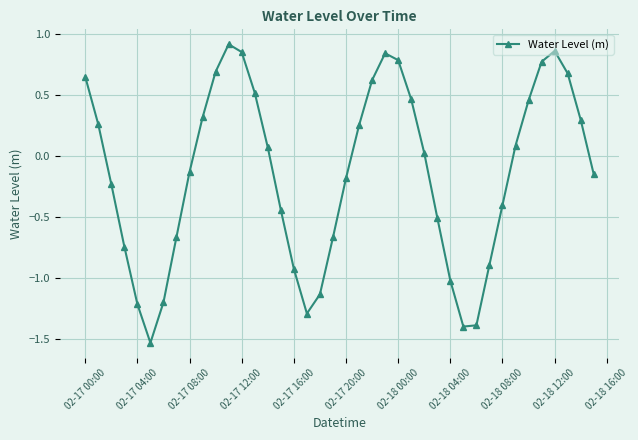

How many interior local valleys (lower than both neighbors) does the data have?

3